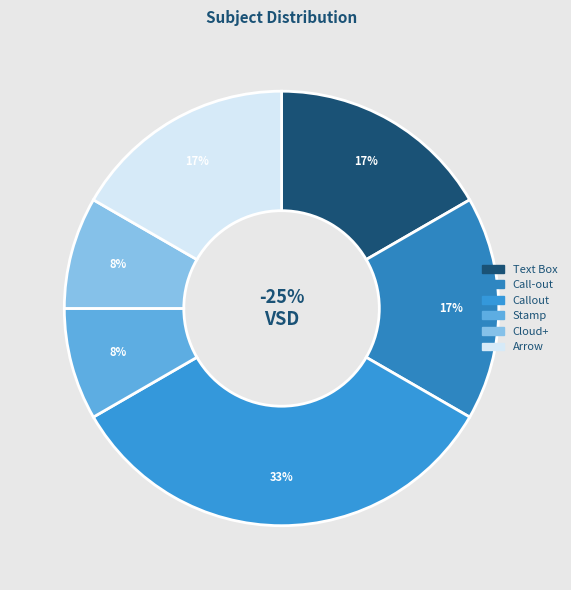

To the nearest percent, what is the average slice percentage?

17%